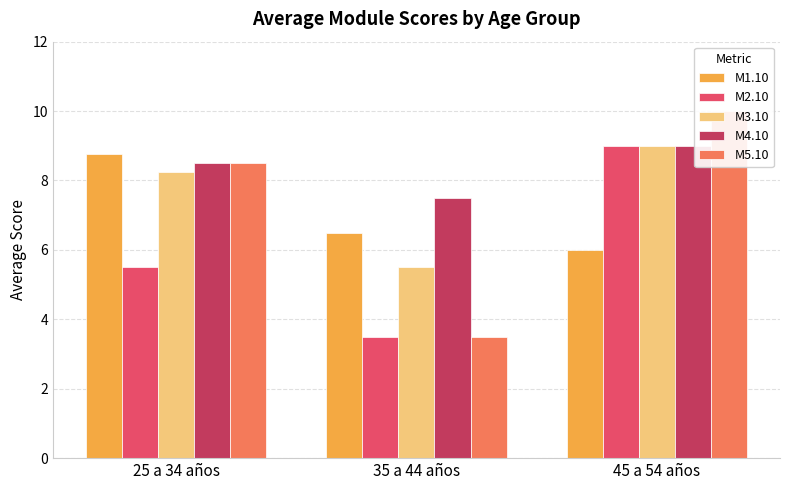

Read the M4.10 value at 25 a 34 años.

8.5